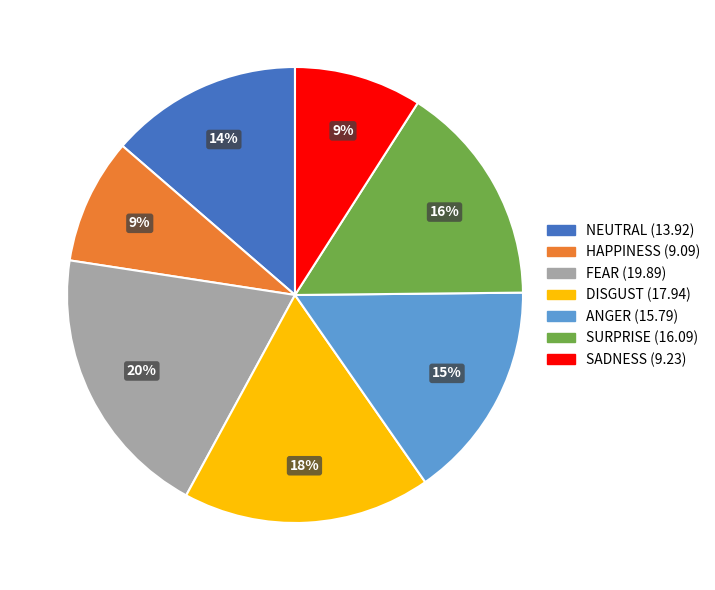

How many segments does this pie chart have?

7